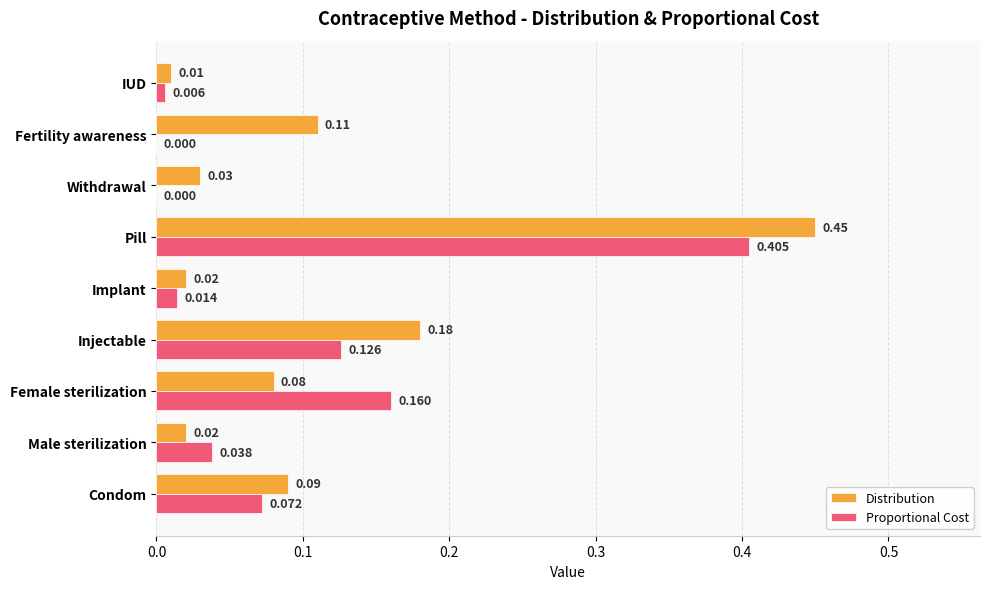

Which series has the largest range (max minus min)?

Distribution